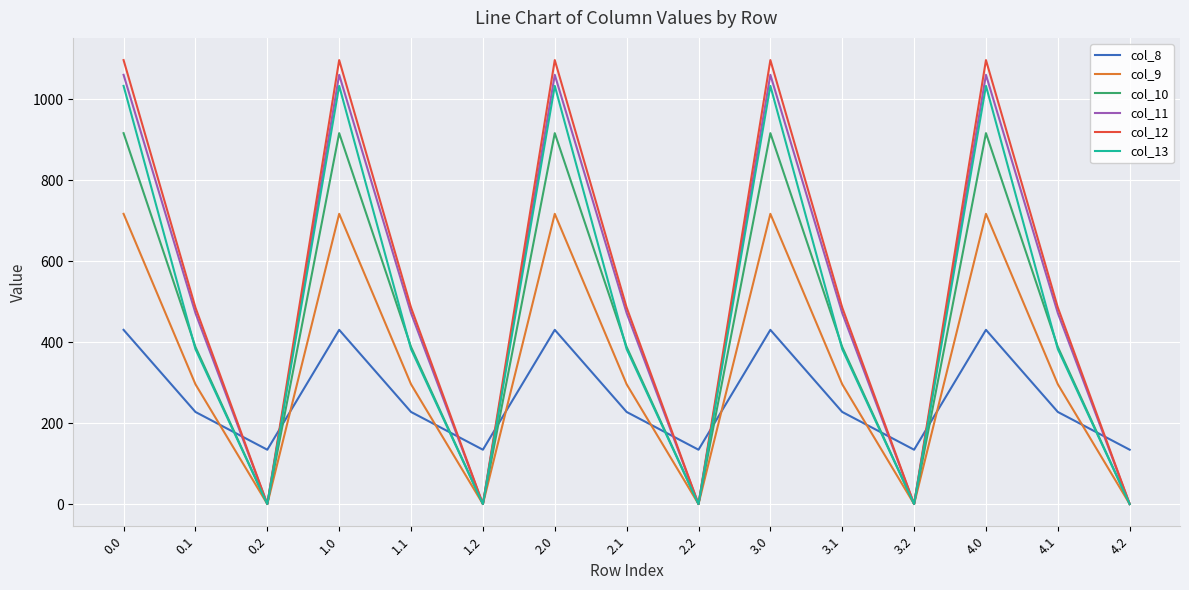

Reading left to right, transcribe all the data shown in this chart.

col_8: 0.0=430.3	0.1=227.5	0.2=134.2	1.0=430.3	1.1=227.5	1.2=134.2	2.0=430.3	2.1=227.5	2.2=134.2	3.0=430.3	3.1=227.5	3.2=134.2	4.0=430.3	4.1=227.5	4.2=134.2
col_9: 0.0=716.9	0.1=295.9	0.2=0.0	1.0=716.9	1.1=295.9	1.2=0.0	2.0=716.9	2.1=295.9	2.2=0.0	3.0=716.9	3.1=295.9	3.2=0.0	4.0=716.9	4.1=295.9	4.2=0.0
col_10: 0.0=916.2	0.1=388.1	0.2=0.0	1.0=916.2	1.1=388.1	1.2=0.0	2.0=916.2	2.1=388.1	2.2=0.0	3.0=916.2	3.1=388.1	3.2=0.0	4.0=916.2	4.1=388.1	4.2=0.0
col_11: 0.0=1060.3	0.1=471.7	0.2=0.0	1.0=1060.3	1.1=471.7	1.2=0.0	2.0=1060.3	2.1=471.7	2.2=0.0	3.0=1060.3	3.1=471.7	3.2=0.0	4.0=1060.3	4.1=471.7	4.2=0.0
col_12: 0.0=1096.7	0.1=485.4	0.2=0.0	1.0=1096.7	1.1=485.4	1.2=0.0	2.0=1096.7	2.1=485.4	2.2=0.0	3.0=1096.7	3.1=485.4	3.2=0.0	4.0=1096.7	4.1=485.4	4.2=0.0
col_13: 0.0=1032.9	0.1=382.7	0.2=0.0	1.0=1032.9	1.1=382.7	1.2=0.0	2.0=1032.9	2.1=382.7	2.2=0.0	3.0=1032.9	3.1=382.7	3.2=0.0	4.0=1032.9	4.1=382.7	4.2=0.0